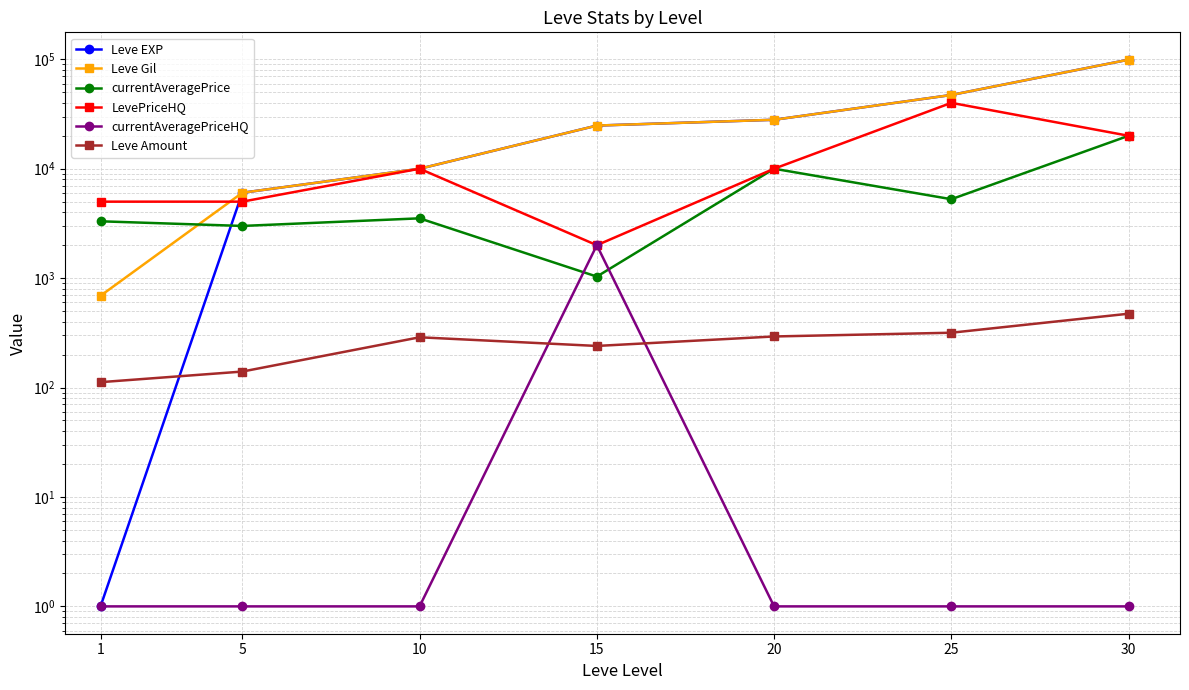

Between which two adjacent categories do currentAveragePriceHQ and currentAveragePrice first intersect?

10 and 15